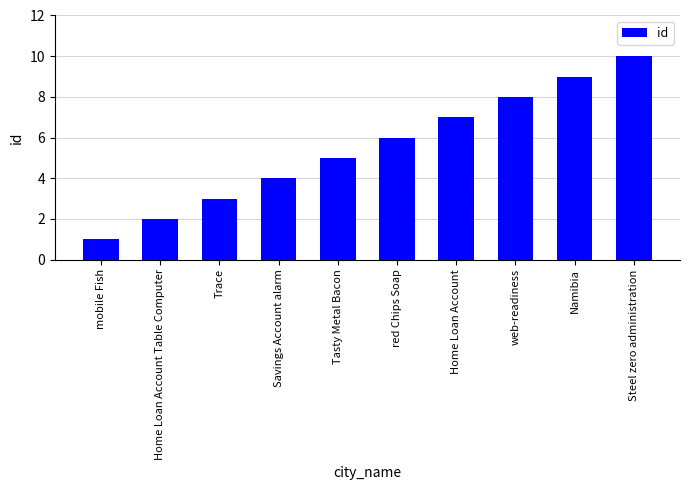

Count the values in the range 3 to 8.

6